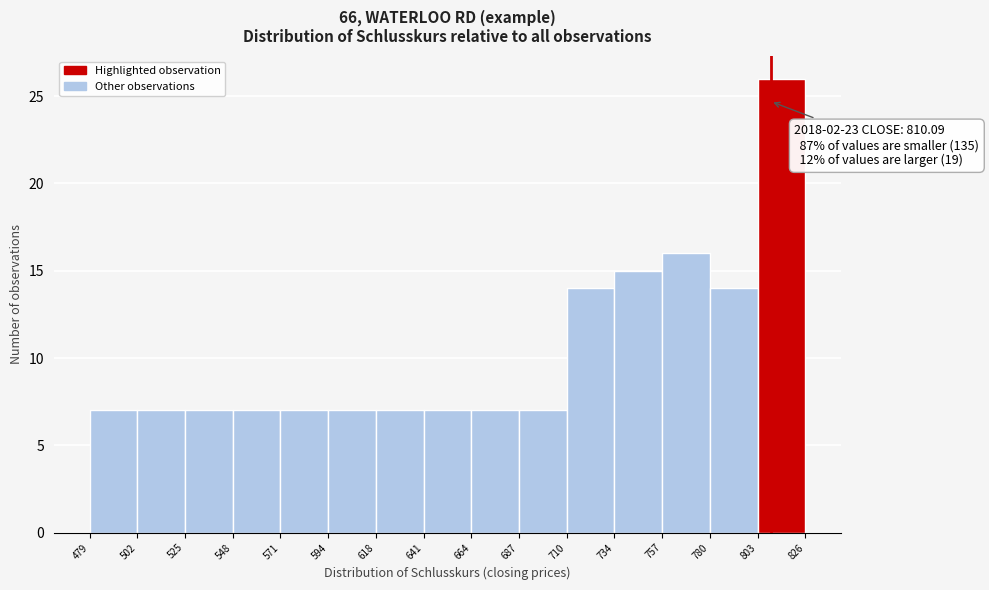

Which range on the x-axis has the tallest bar?

803 to 826